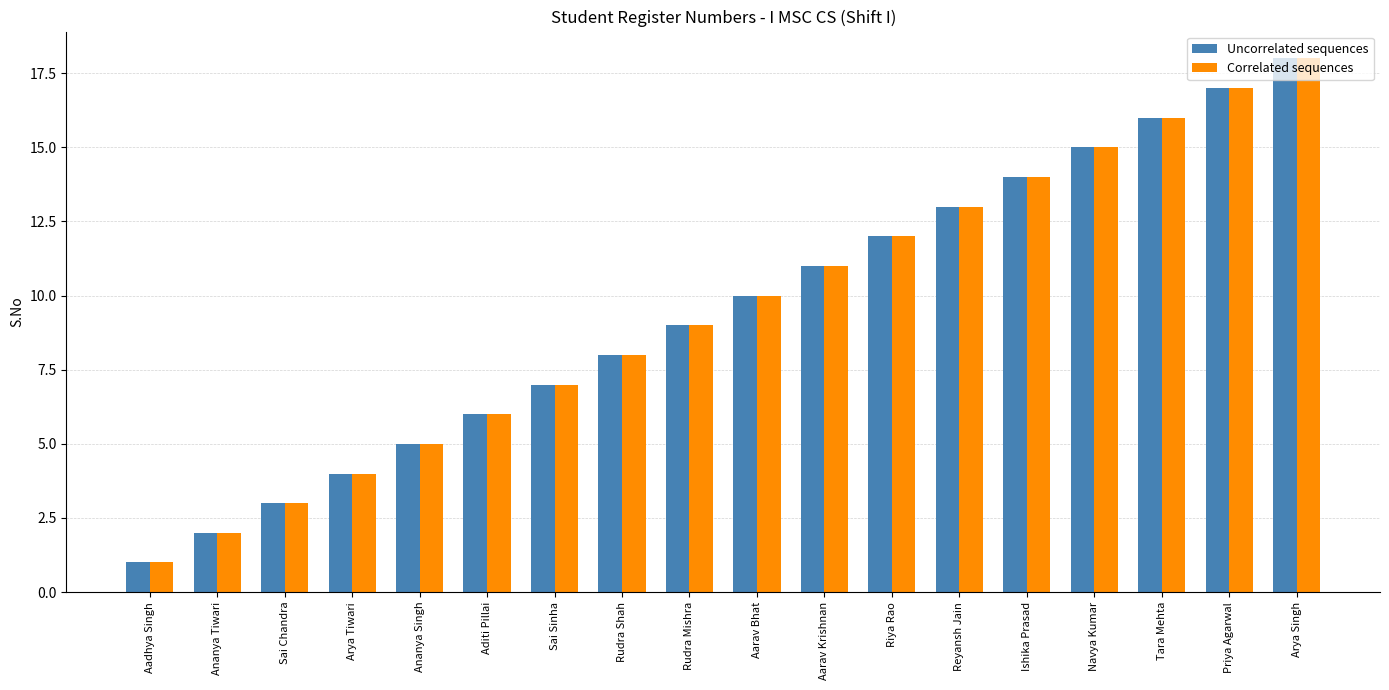

The Correlated sequences series shows 12 at Riya Rao. True or false?

True